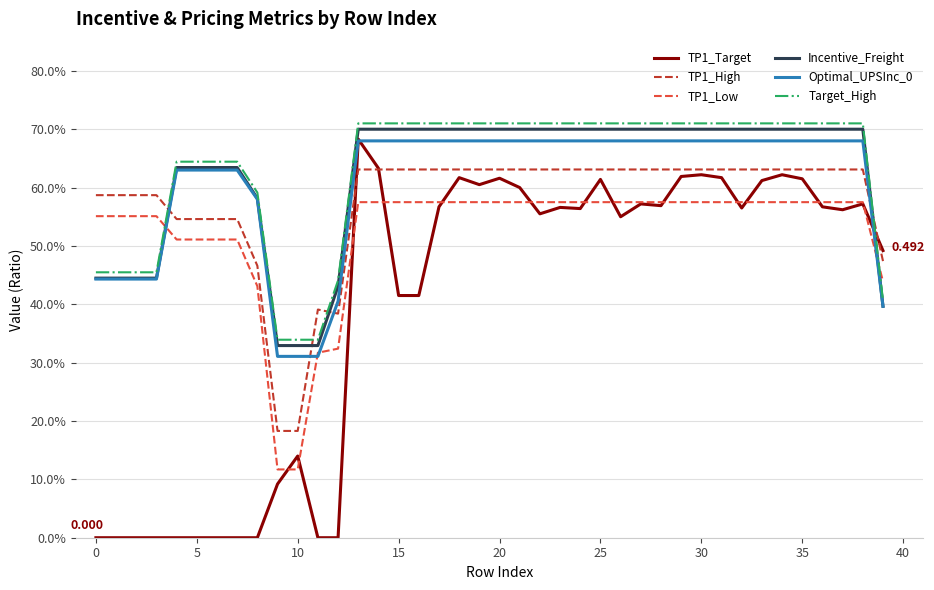

Is this an area chart (filled region under the line)?

No